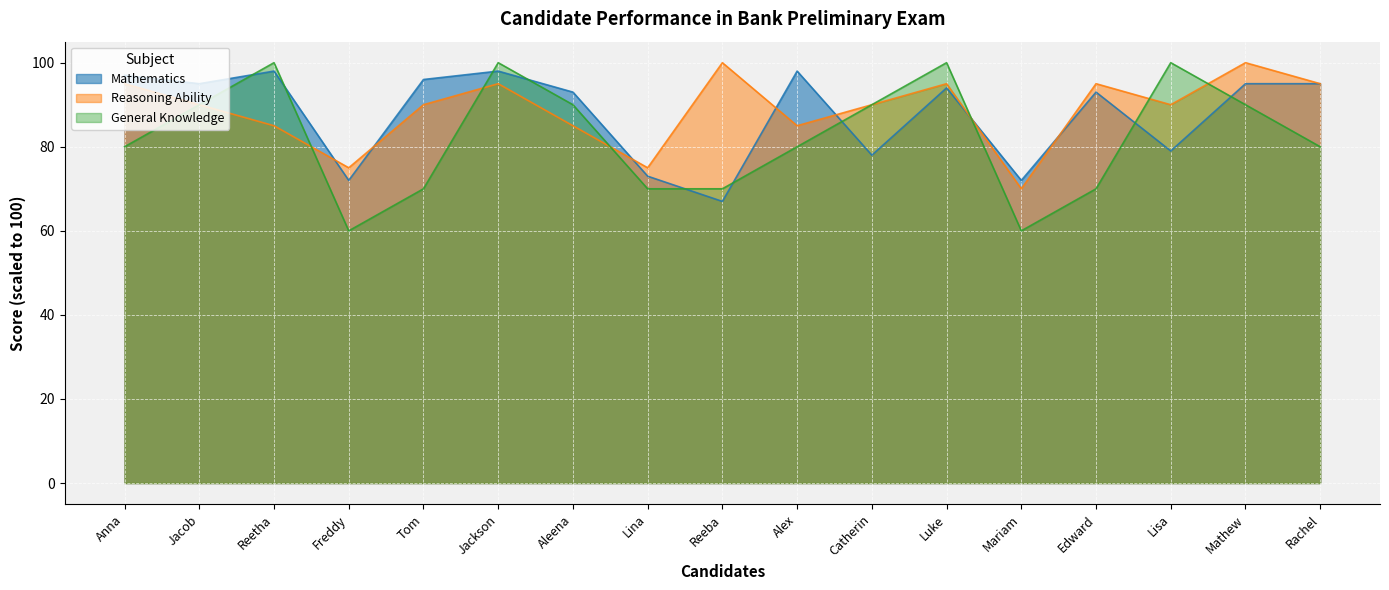

Reading right to left, extract all data points from this chart.

Mathematics: Rachel=95	Mathew=95	Lisa=79	Edward=93	Mariam=72	Luke=94	Catherin=78	Alex=98	Reeba=67	Lina=73	Aleena=93	Jackson=98	Tom=96	Freddy=72	Reetha=98	Jacob=95	Anna=97
Reasoning Ability: Rachel=95	Mathew=100	Lisa=90	Edward=95	Mariam=70	Luke=95	Catherin=90	Alex=85	Reeba=100	Lina=75	Aleena=85	Jackson=95	Tom=90	Freddy=75	Reetha=85	Jacob=90	Anna=95
General Knowledge: Rachel=80	Mathew=90	Lisa=100	Edward=70	Mariam=60	Luke=100	Catherin=90	Alex=80	Reeba=70	Lina=70	Aleena=90	Jackson=100	Tom=70	Freddy=60	Reetha=100	Jacob=90	Anna=80